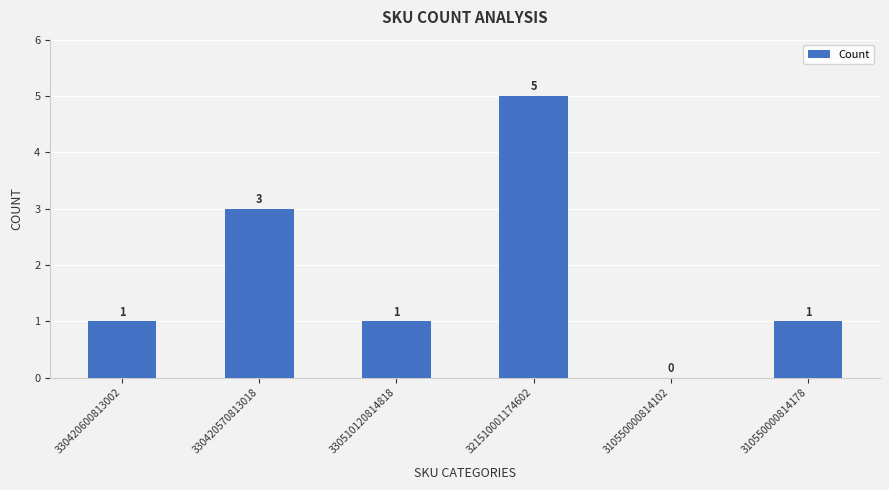

Approximately how many times larger is the value at 310550000814178 compared to 330420600813002?

1.0